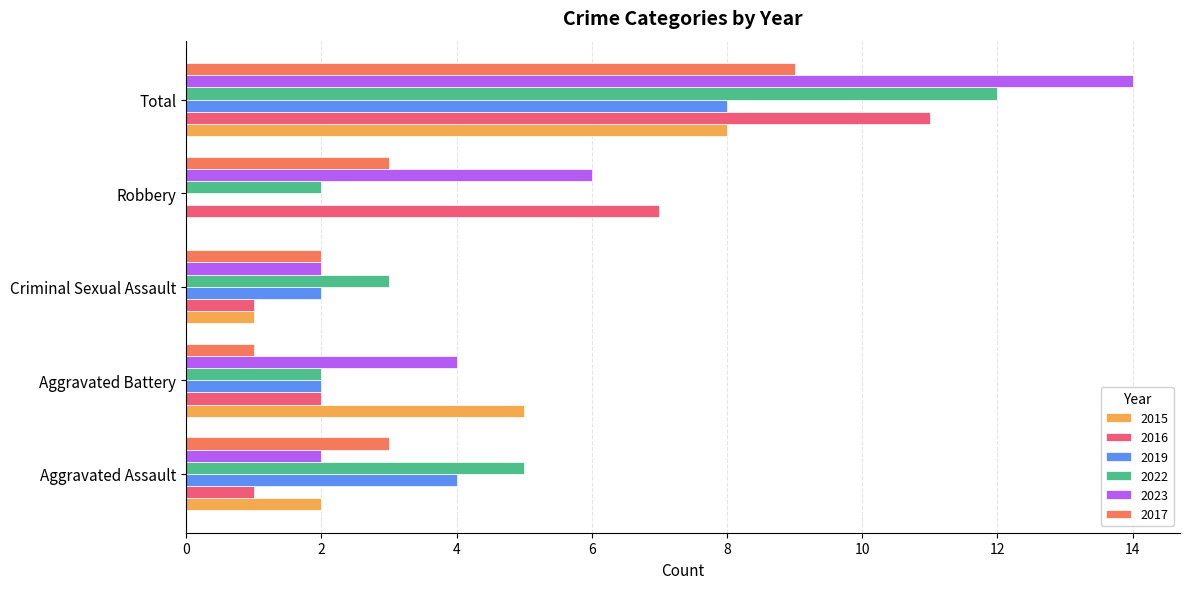

What is the highest value of the 2022 series?

12